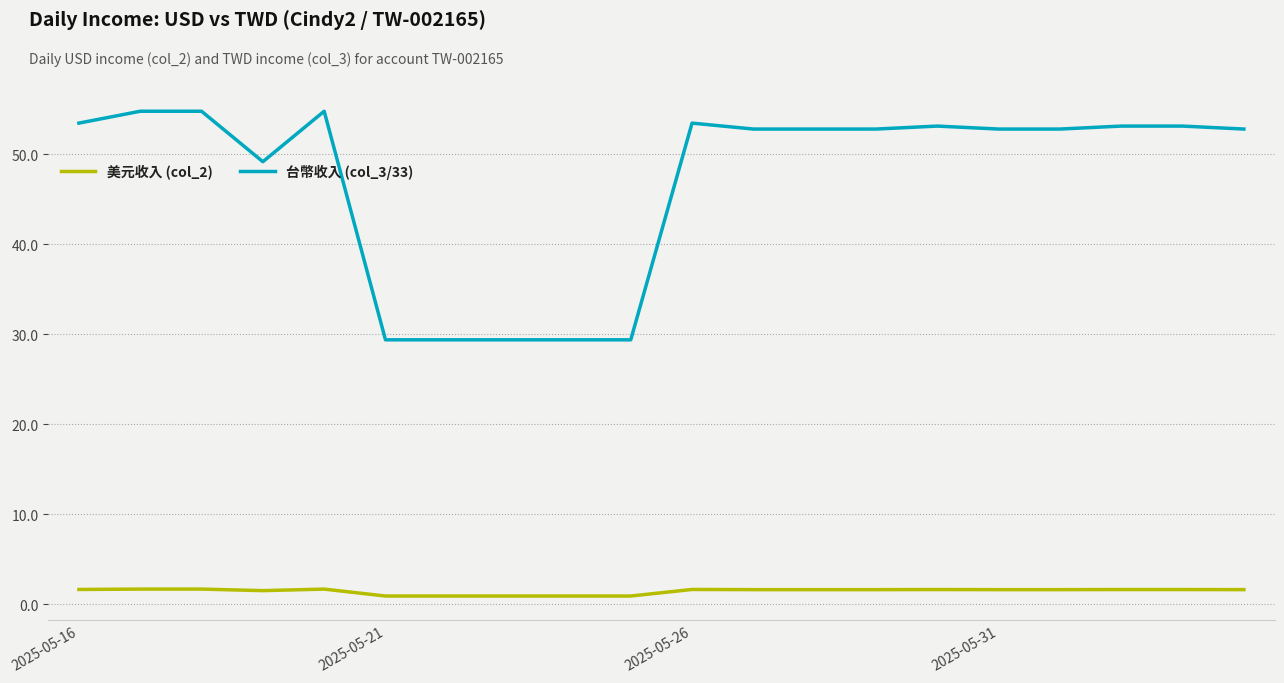

Count the number of categories in the chart.

20